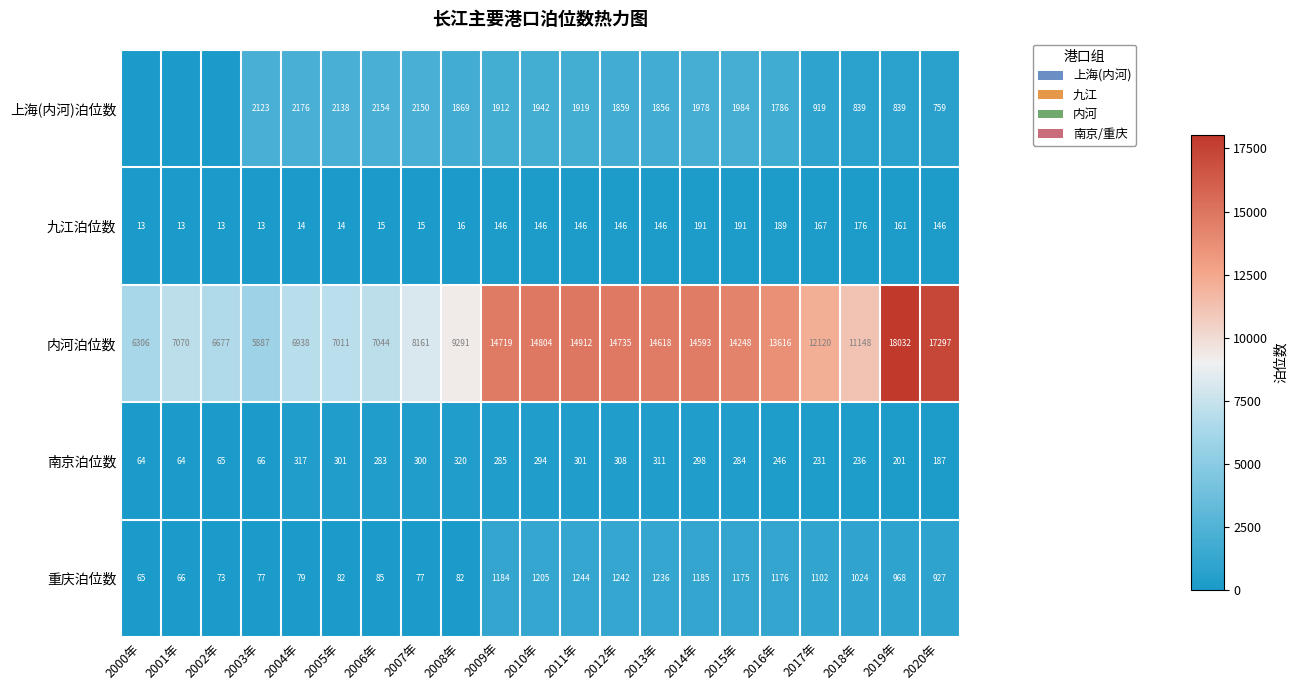

At which label is 重庆泊位数 closest to 654?

2020年